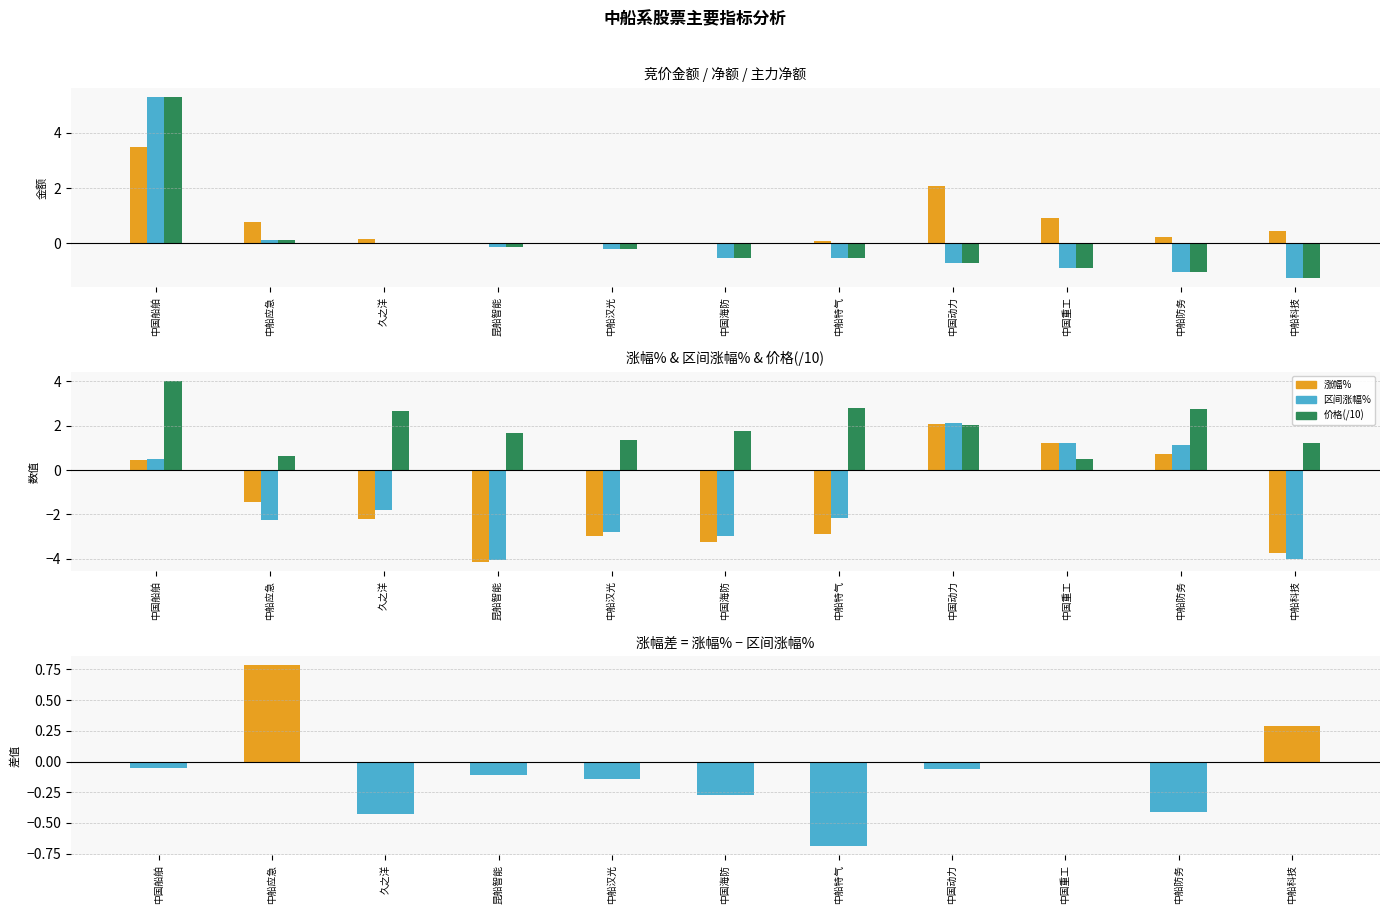

What is the difference between the second highest and minimum values in the 主力净额 series?

1.4